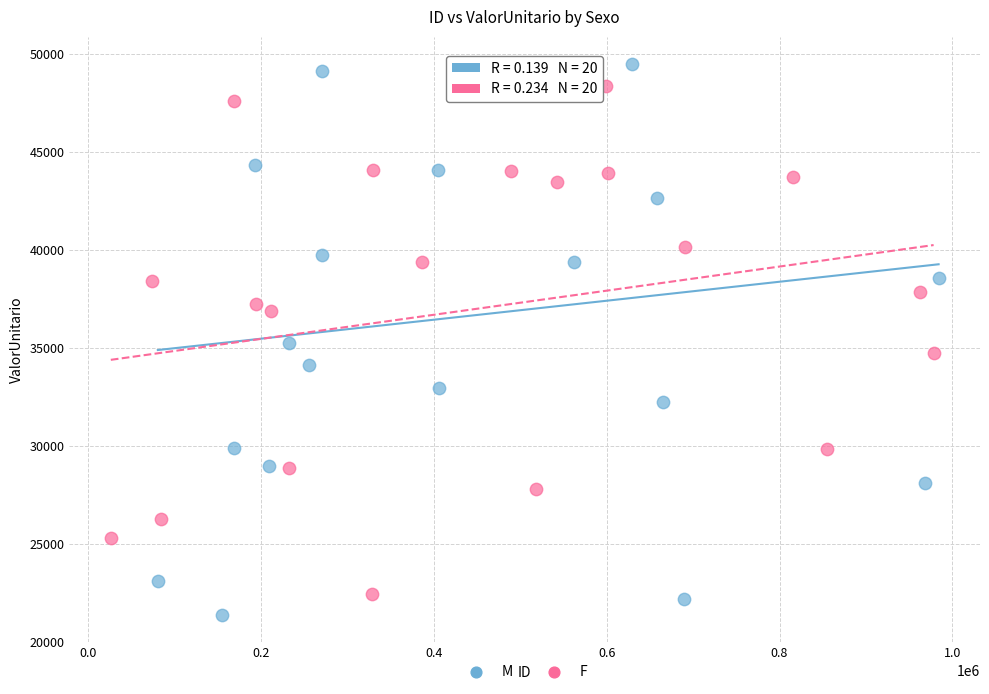

Which series has the widest spread of Y values?

M